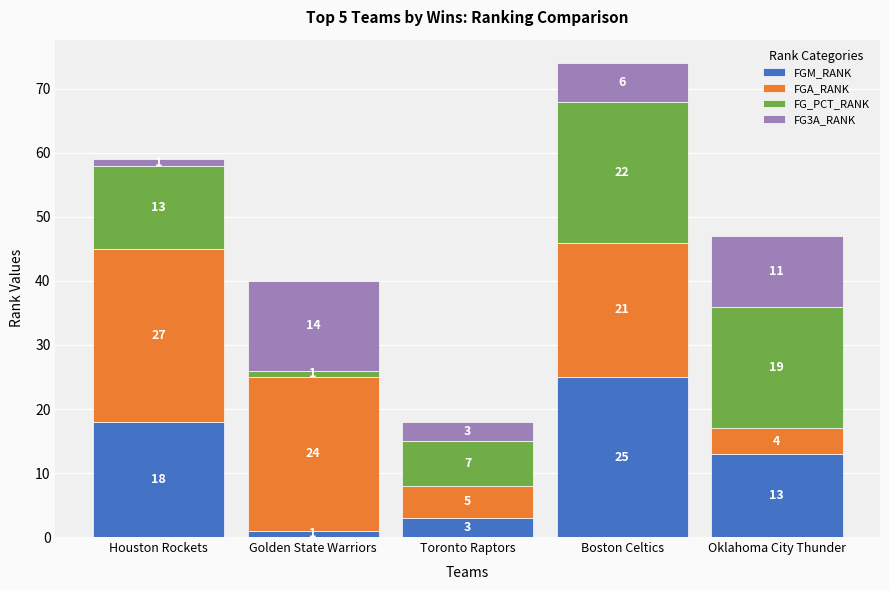

What is the sum of all FGM_RANK values?

60